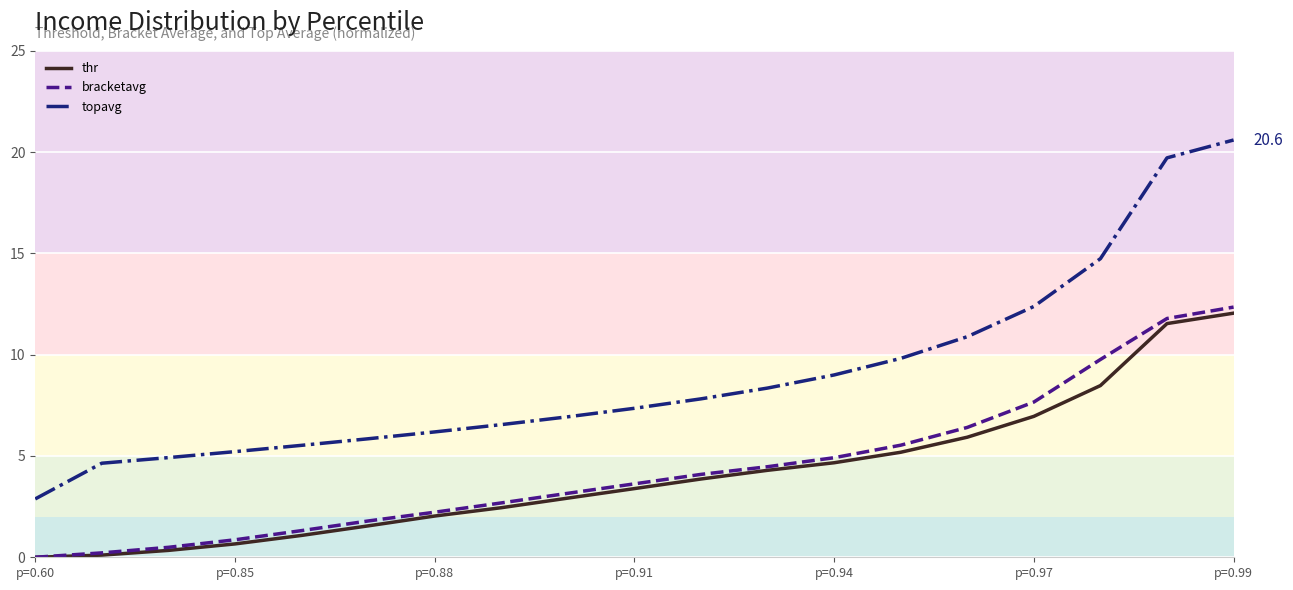

At which category is the sum across all series the highest?

p=0.99